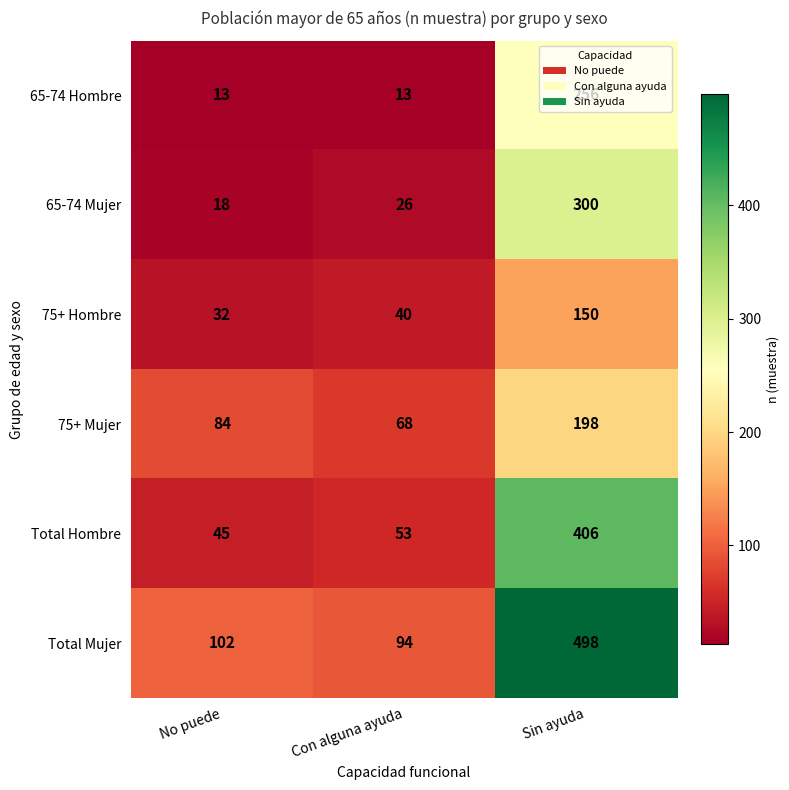

Which series has the largest total across all categories?

Total Mujer